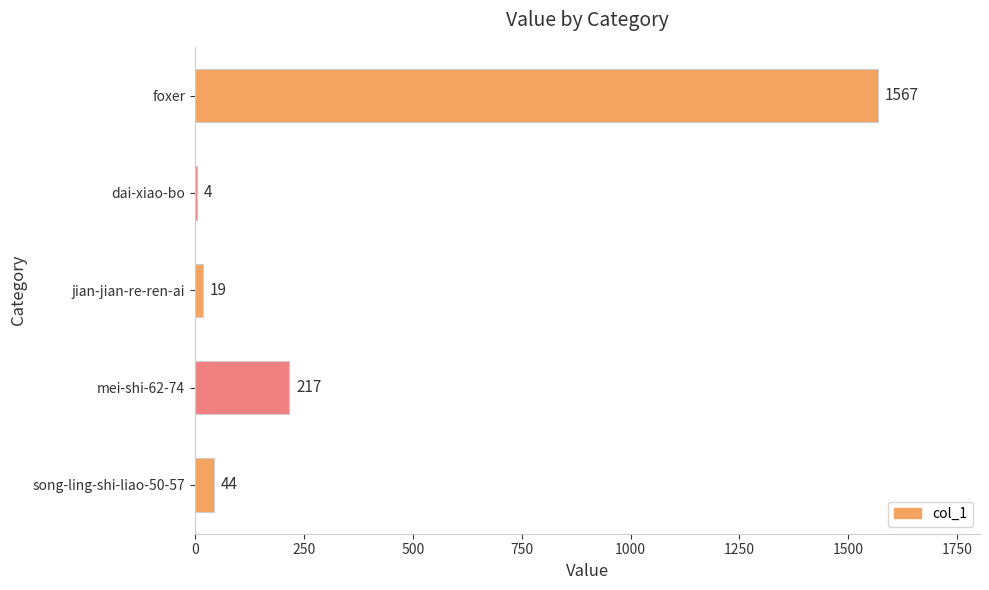

What is the sum of all values?

1851